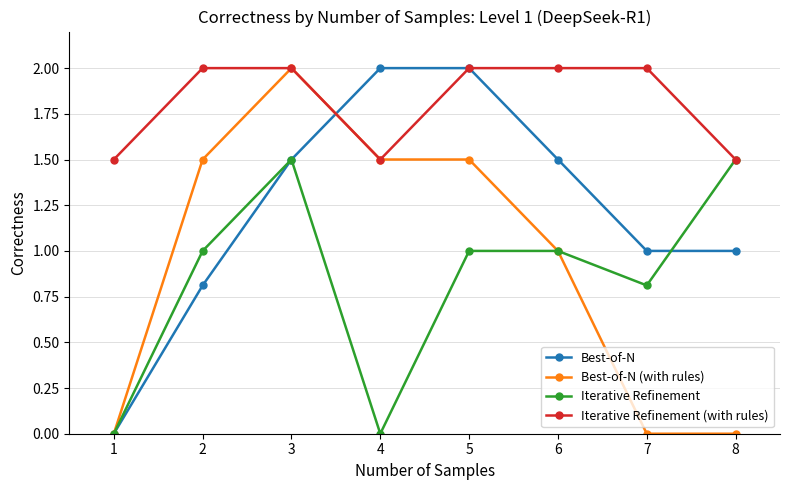

The value of Best-of-N (with rules) at 5 is 1.5. True or false?

True